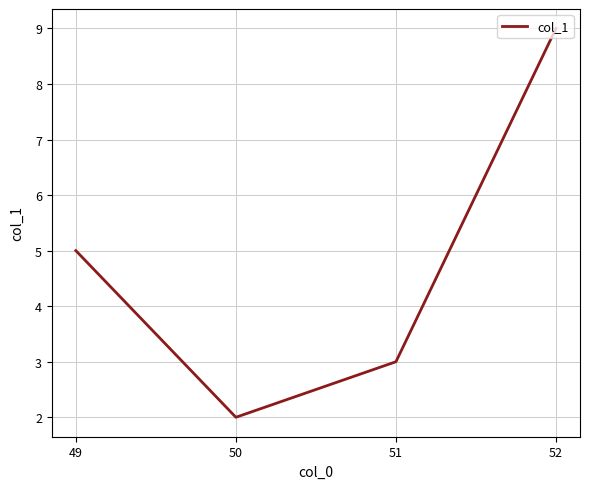

Reading left to right, transcribe all the data shown in this chart.

5	2	3	9